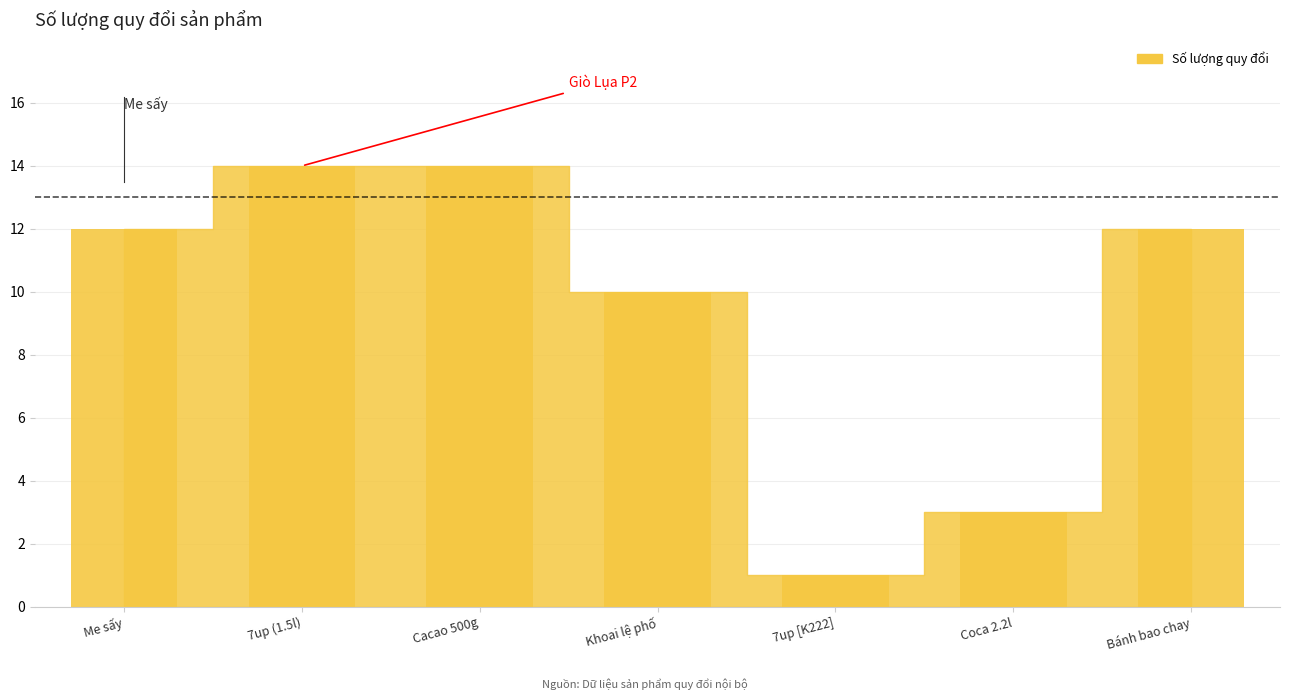

What is the value of the 7th bar from the left?

12